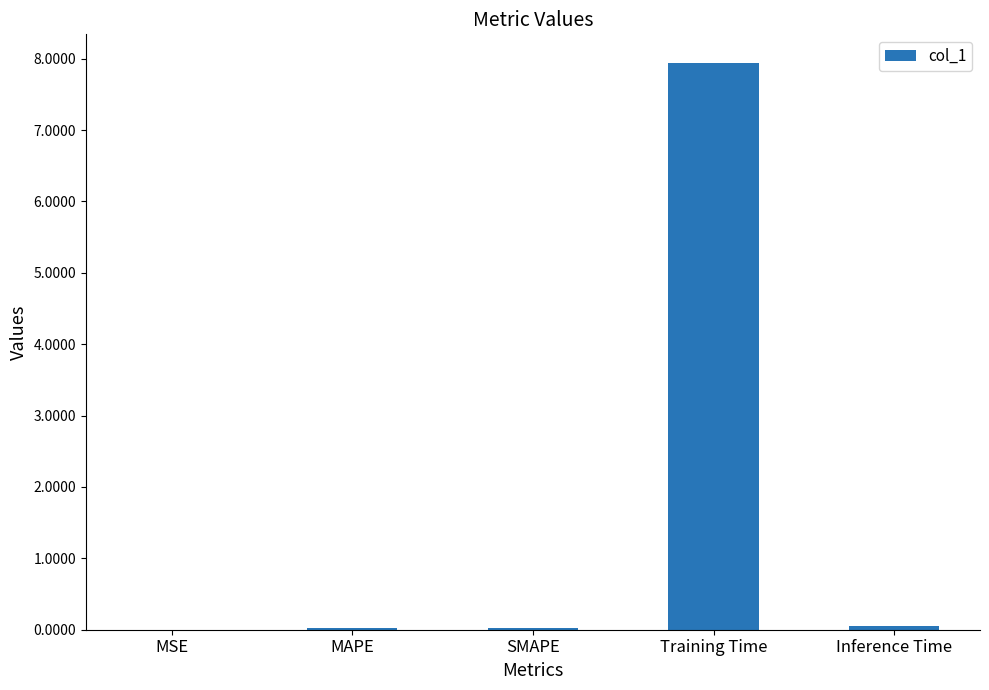

True or false: the data shows 7.9 at Training Time.

True